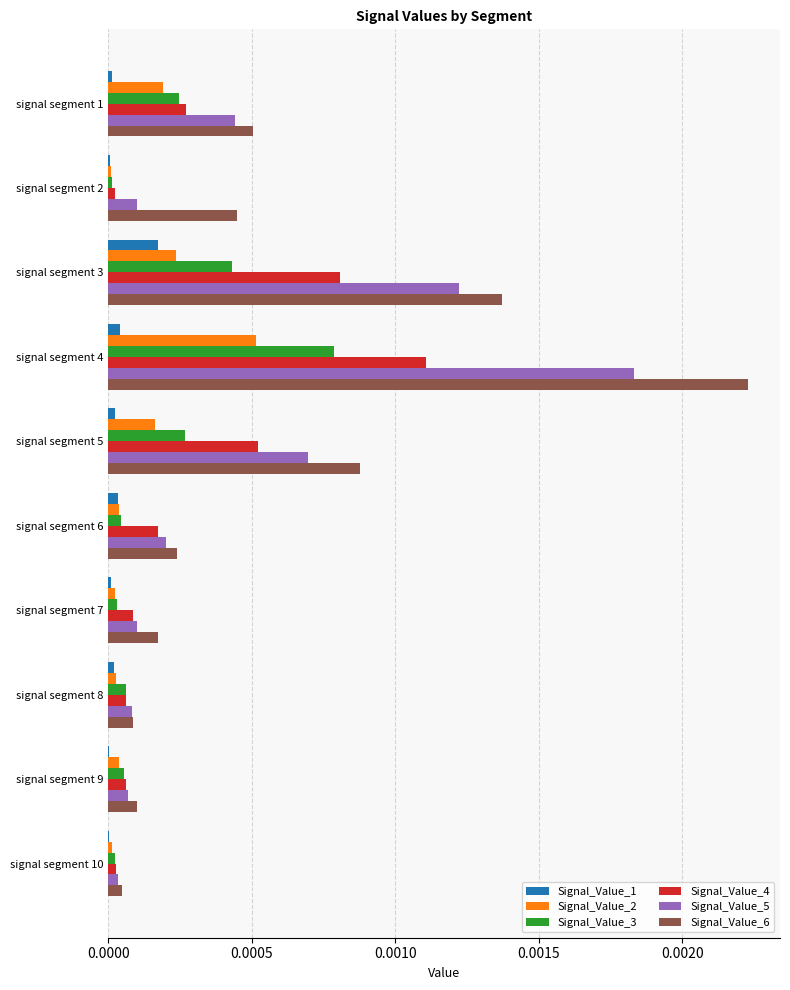

Is it true that Signal_Value_3 equals 0.0 at signal segment 2?

True